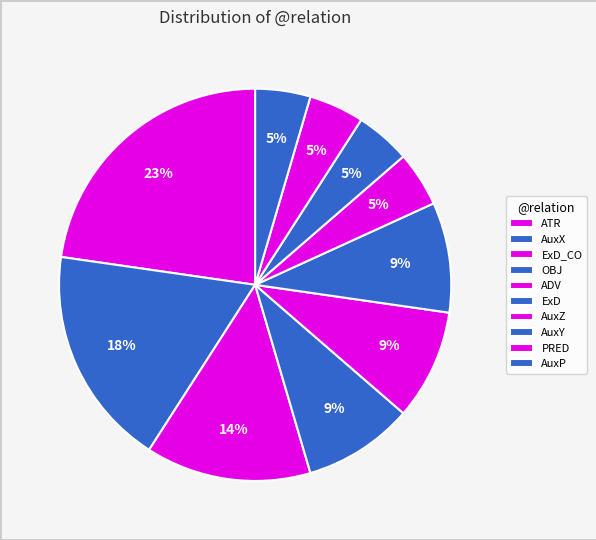

How many segments does this pie chart have?

10